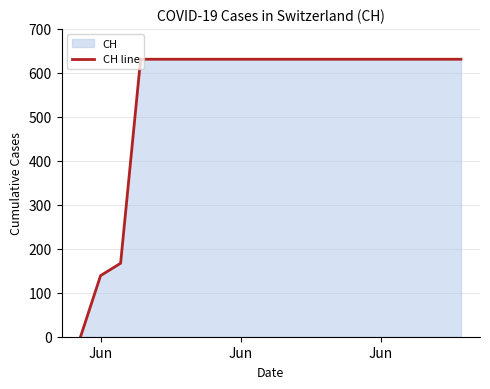

What is the greatest value displayed?

631